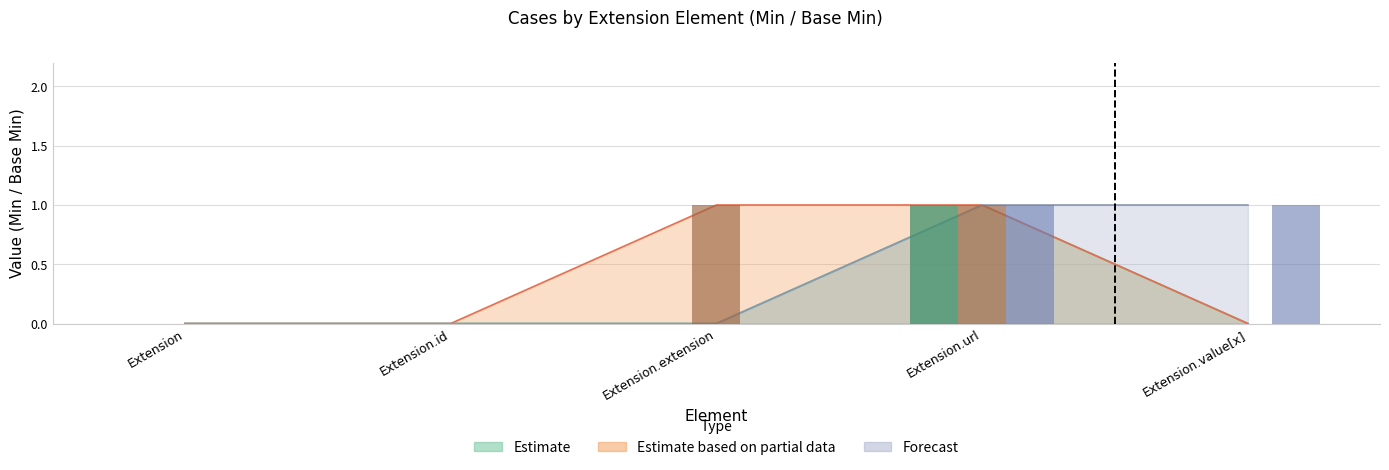

Are the bars grouped side by side (vs. stacked)?

Yes